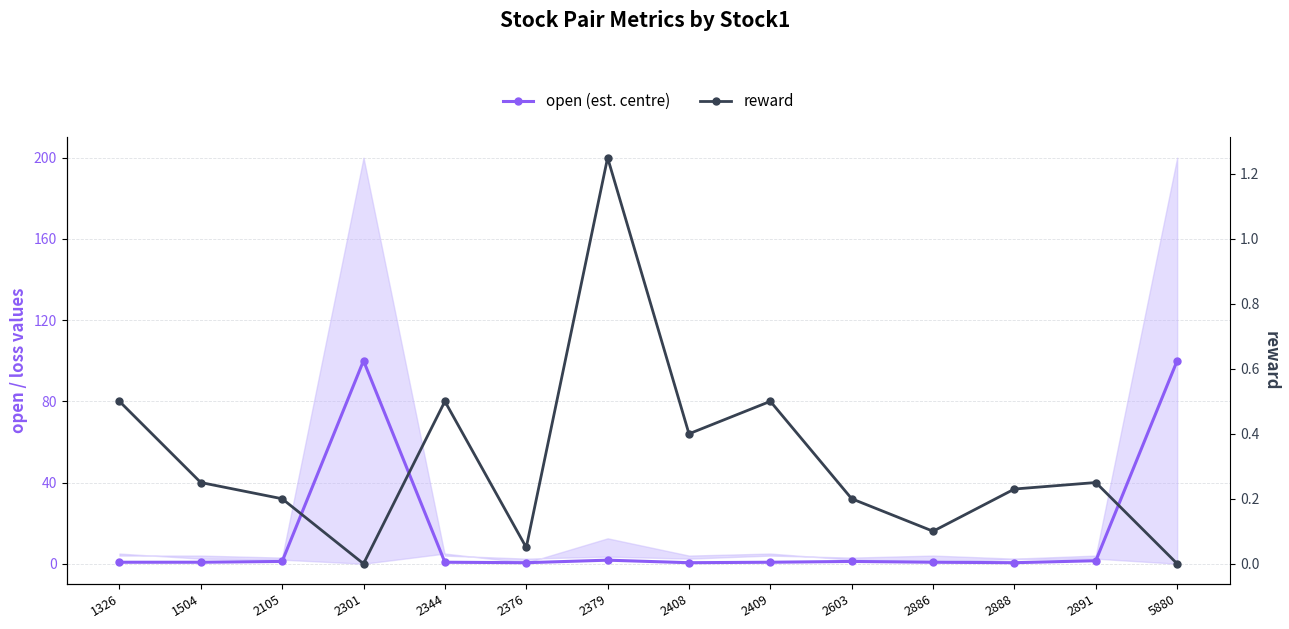

Which label corresponds to the largest value in the chart?

2301